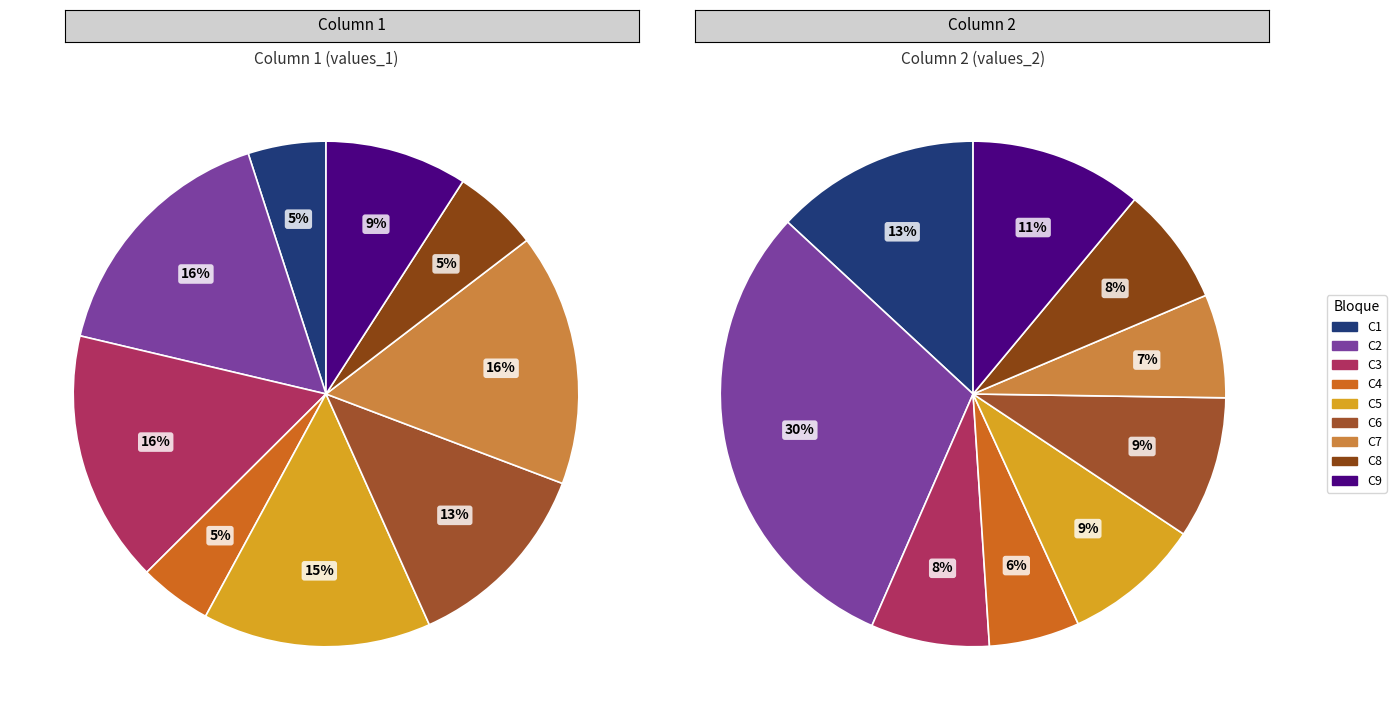

How many segments does this pie chart have?

9